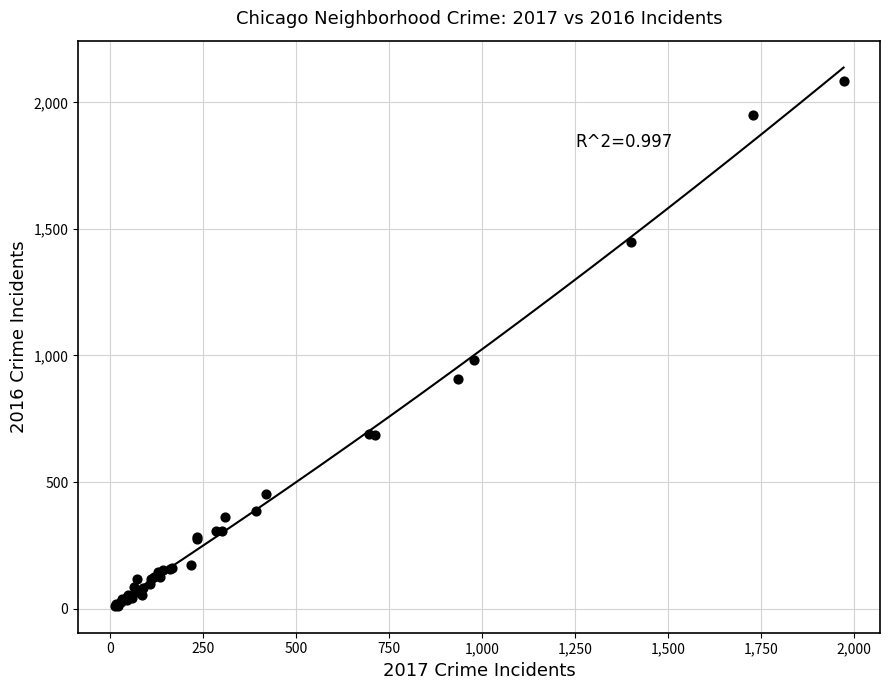

What Y value in the scatter plot is closest to 1048?

983